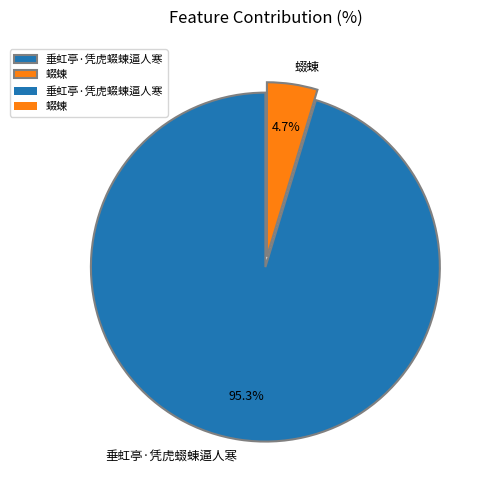

What portion of the pie excludes 垂虹亭·凭虎蝃蝀逼人寒?

4.7%